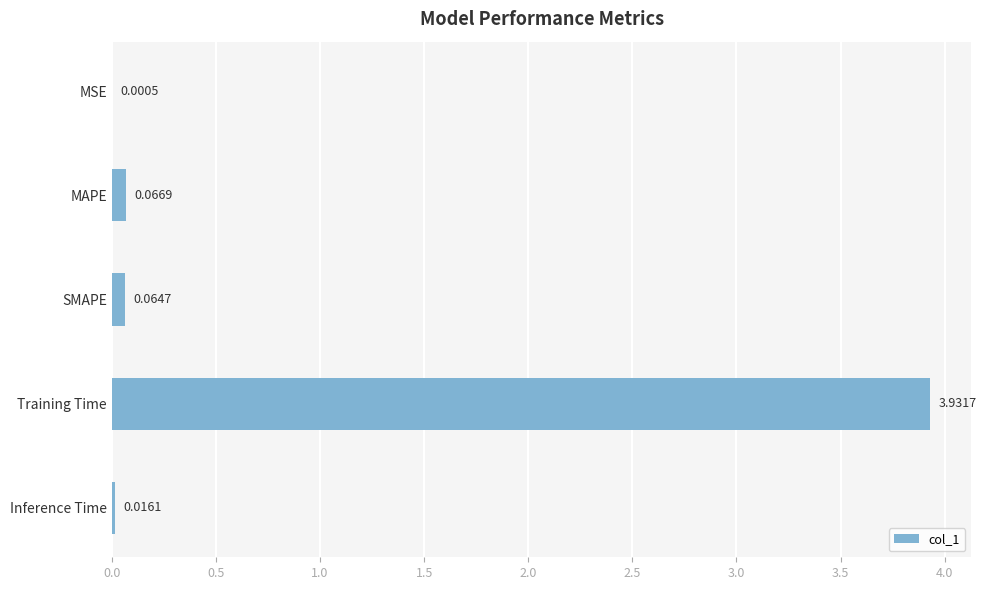

Between MSE and SMAPE, which is larger?

SMAPE